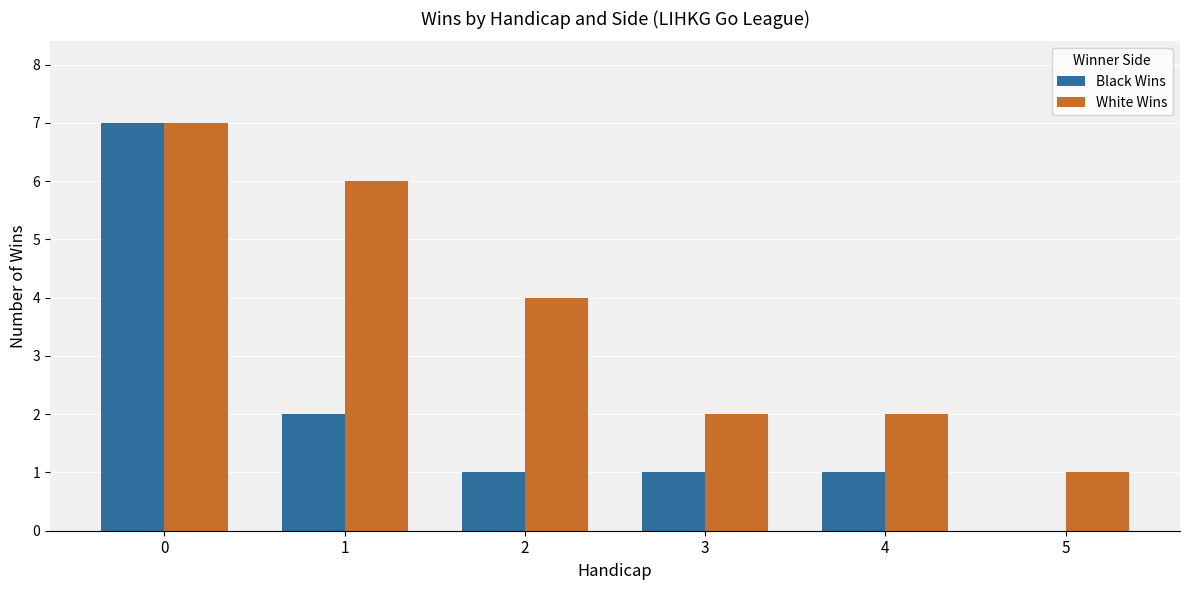

How many distinct data groups are displayed?

2